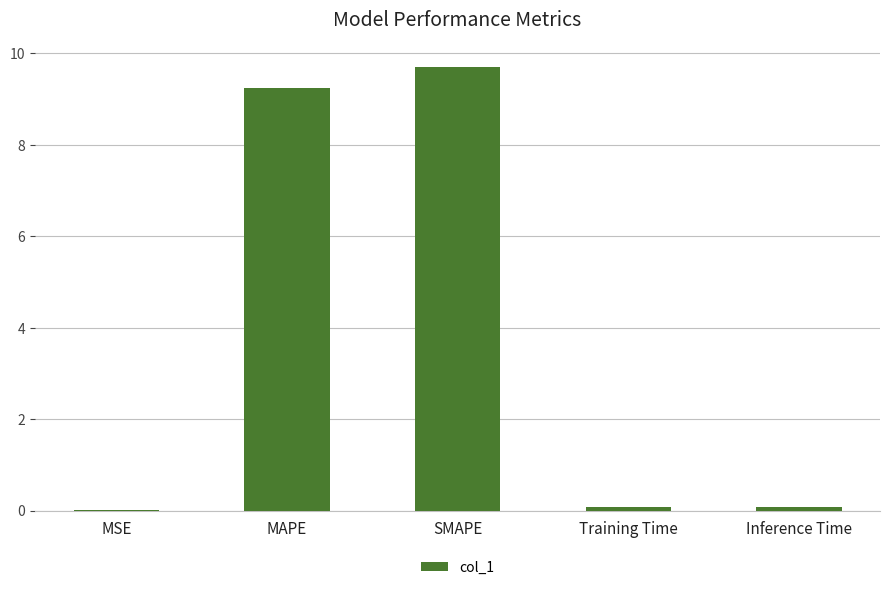

What is the greatest value displayed?

9.7